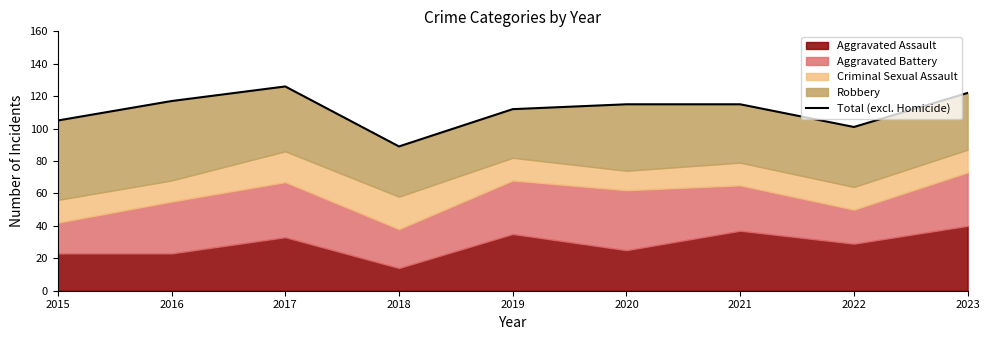

Reading left to right, what are all the values shown in this chart?

105	117	126	89	112	115	115	101	122